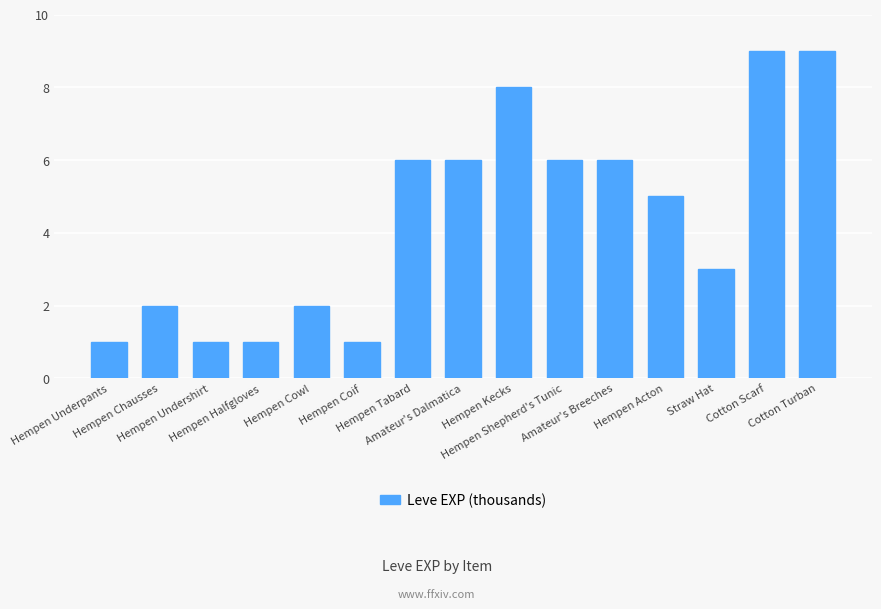

What is the label of the 2nd bar from the right?

Cotton Scarf